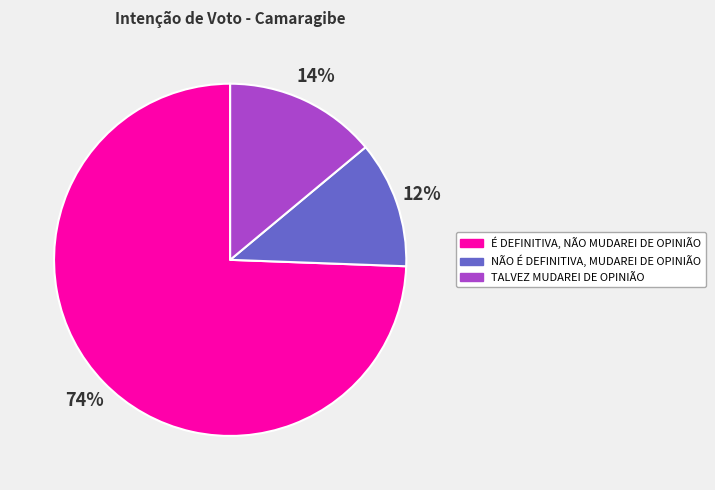

To the nearest percent, what is the combined percentage of TALVEZ MUDAREI DE OPINIÃO and NÃO É DEFINITIVA, MUDAREI DE OPINIÃO?

26%